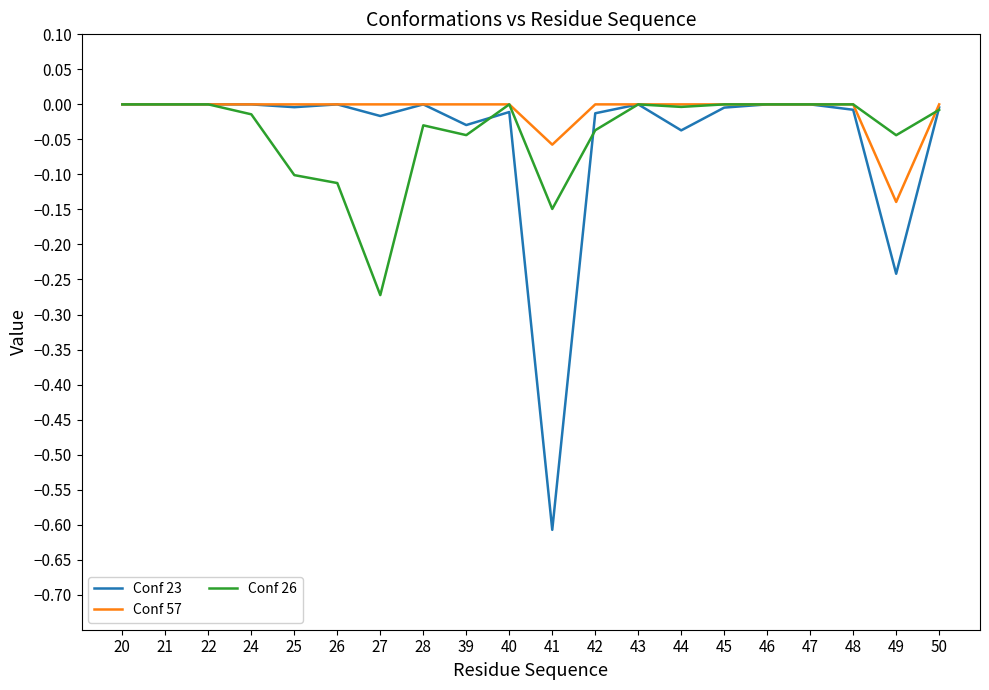

Which category has the lowest value across all series?

41